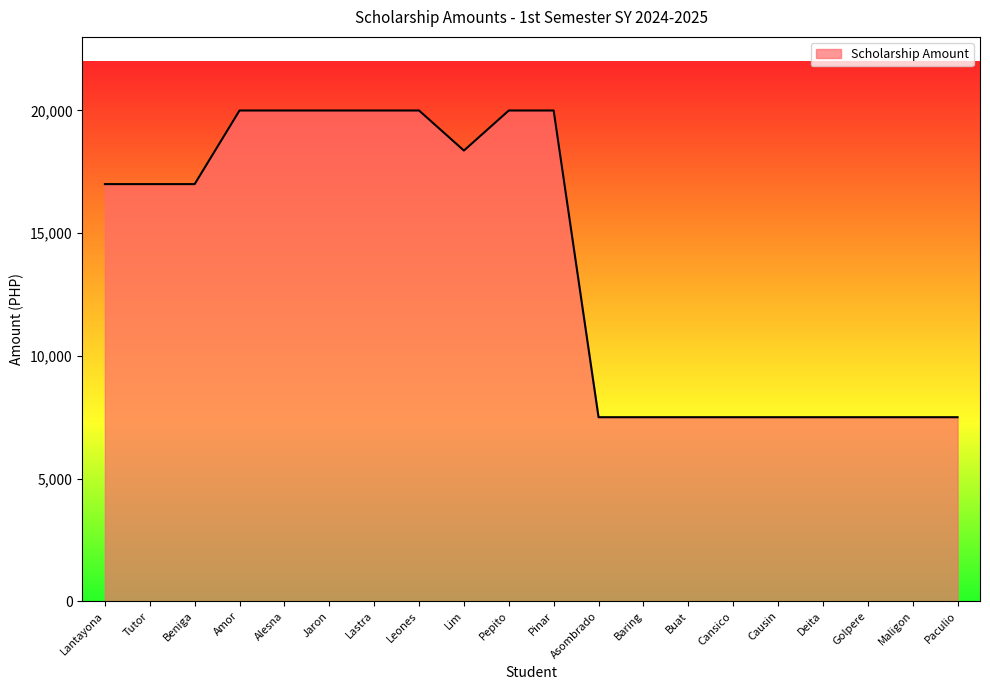

What is the ratio of the value at Leones to the value at Amor?

1.0